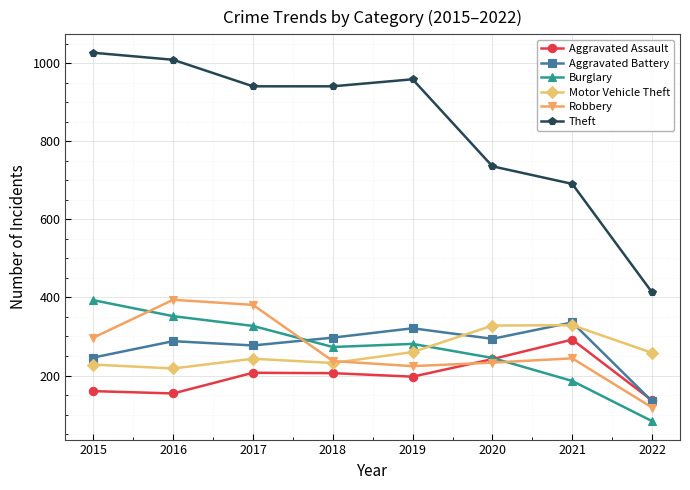

What is the total value across all series at 2016?

2415